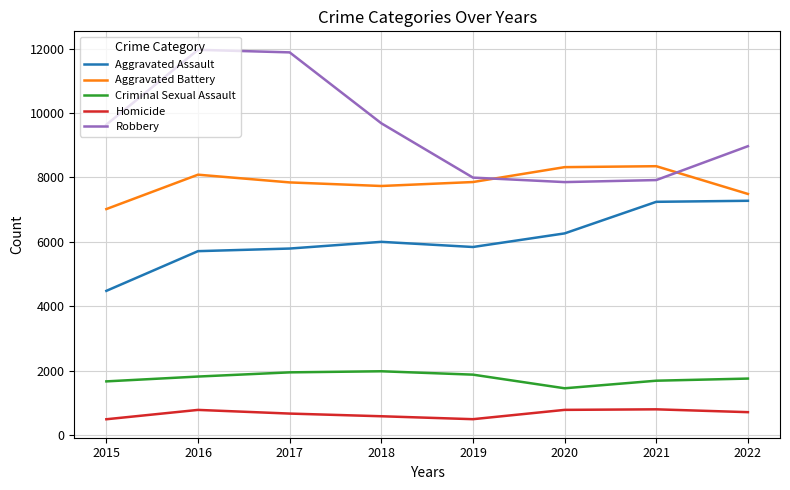

True or false: Aggravated Assault and Criminal Sexual Assault intersect in this chart.

False